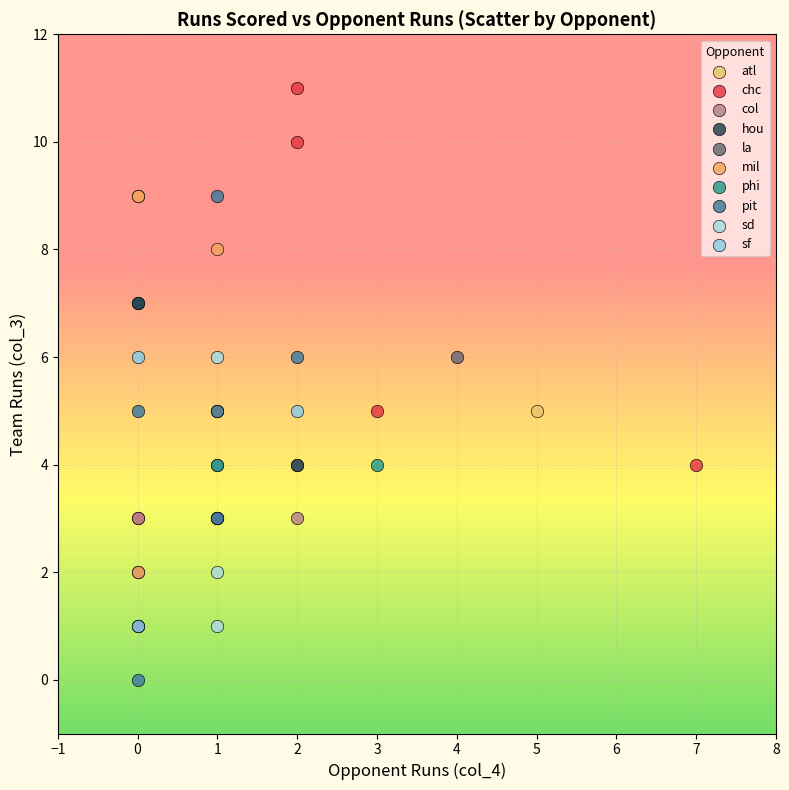

Which series contains the lowest Y value?

pit